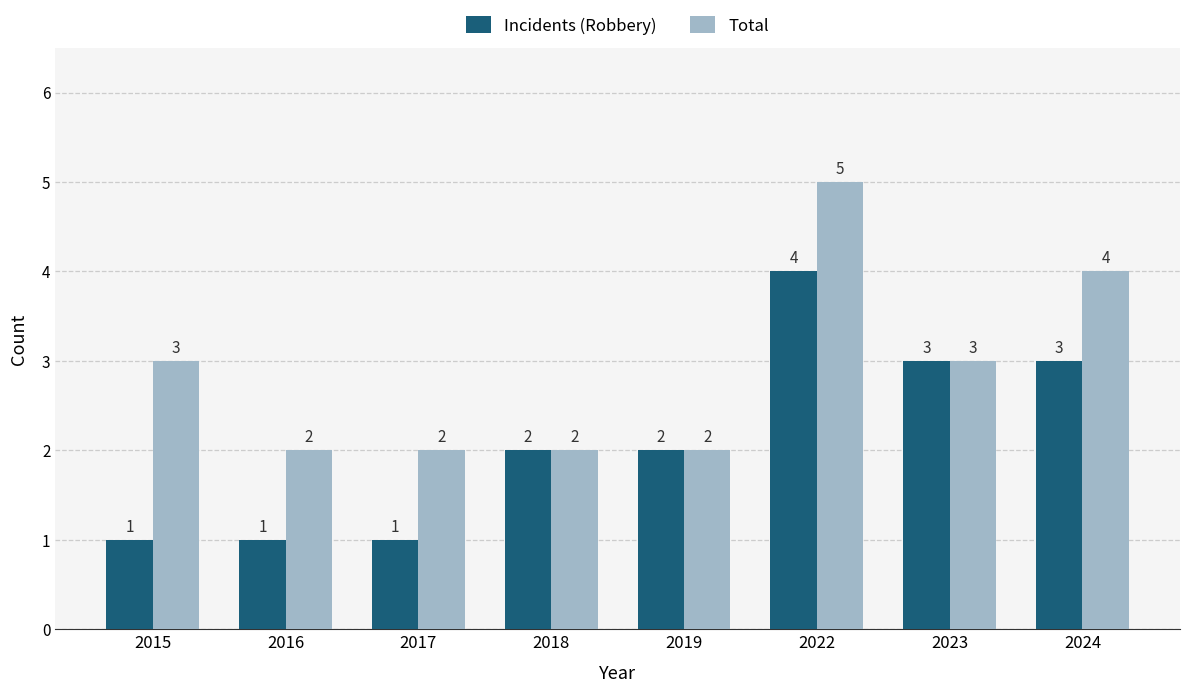

What is the total value across all series at 2019?

4